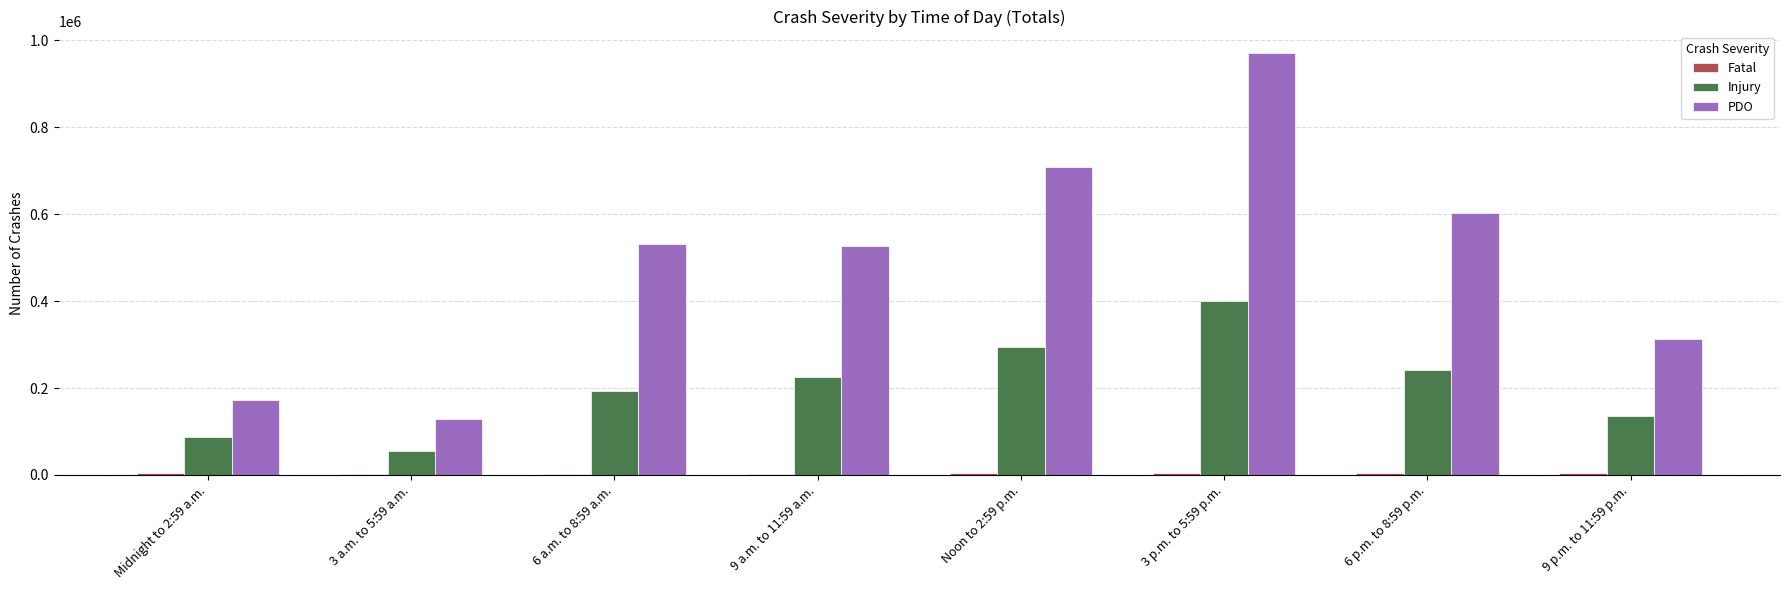

What is the average value of the PDO series?

493875